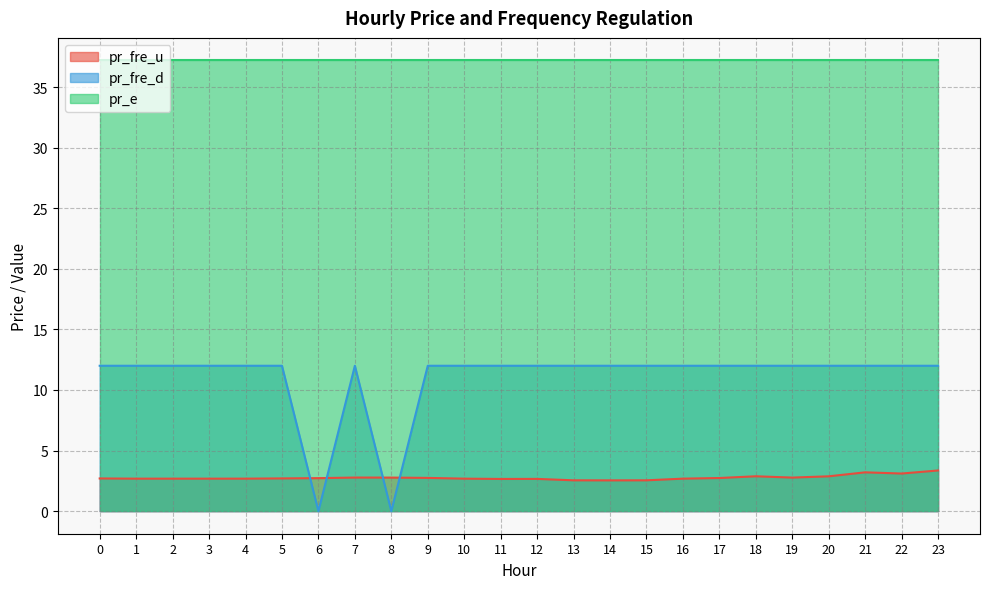

True or false: pr_fre_u has a value of 2.5 at 14.

True